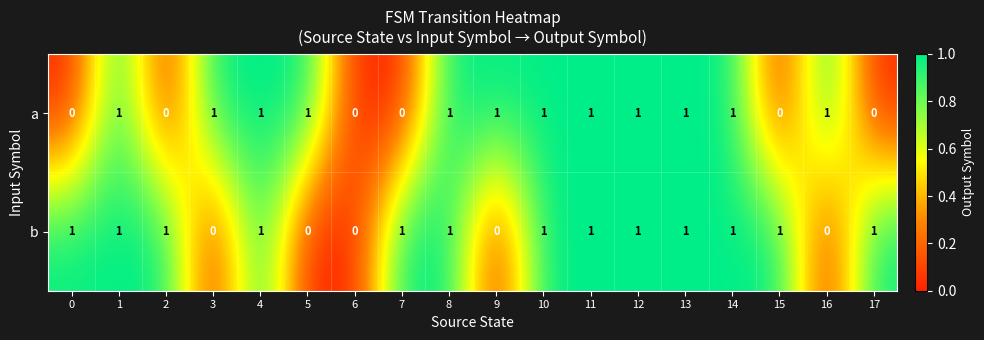

Between 5 and 14, which series saw the biggest shift?

b